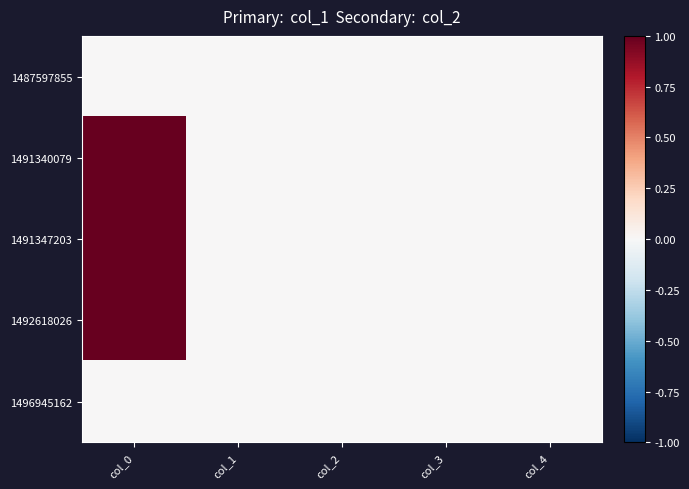

Rank the series by their maximum value, from lowest to highest.

1487597855, 1496945162, 1492618026, 1491340079, 1491347203